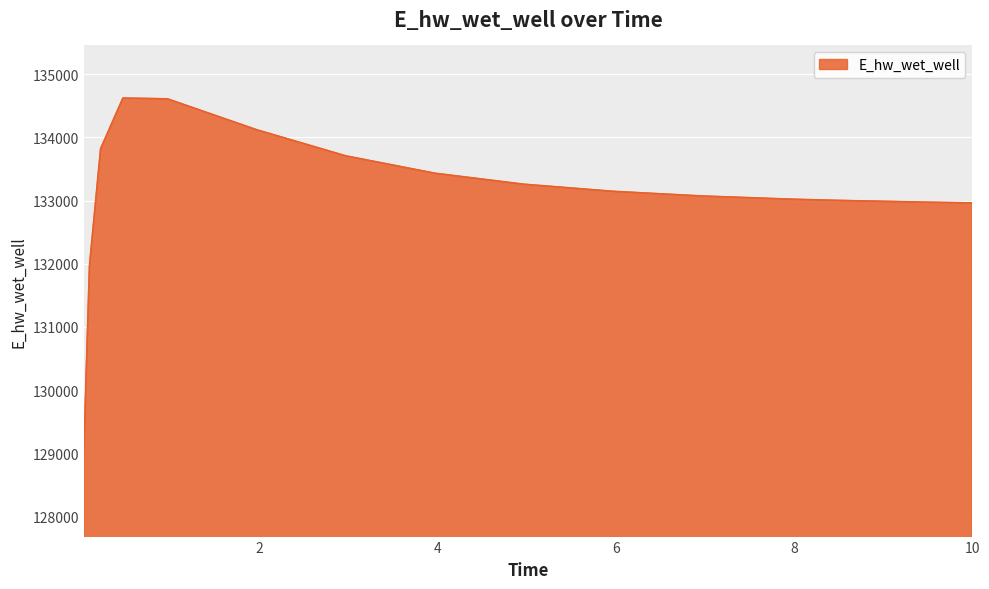

What is the greatest value displayed?

134624.0